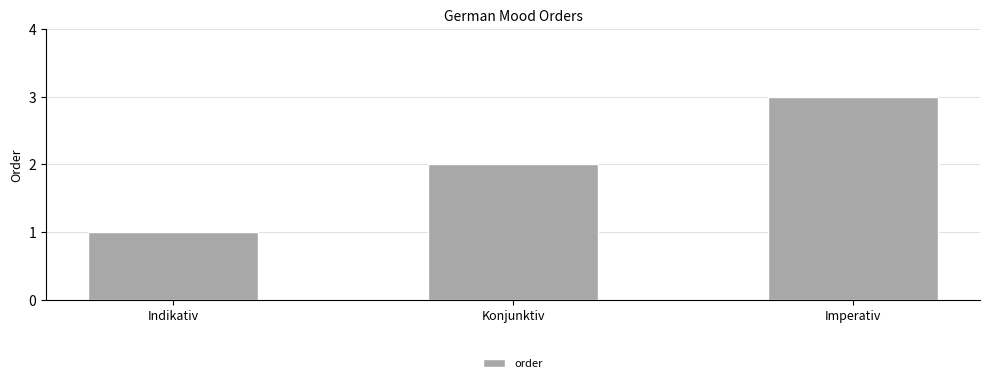

What is the greatest value displayed?

3